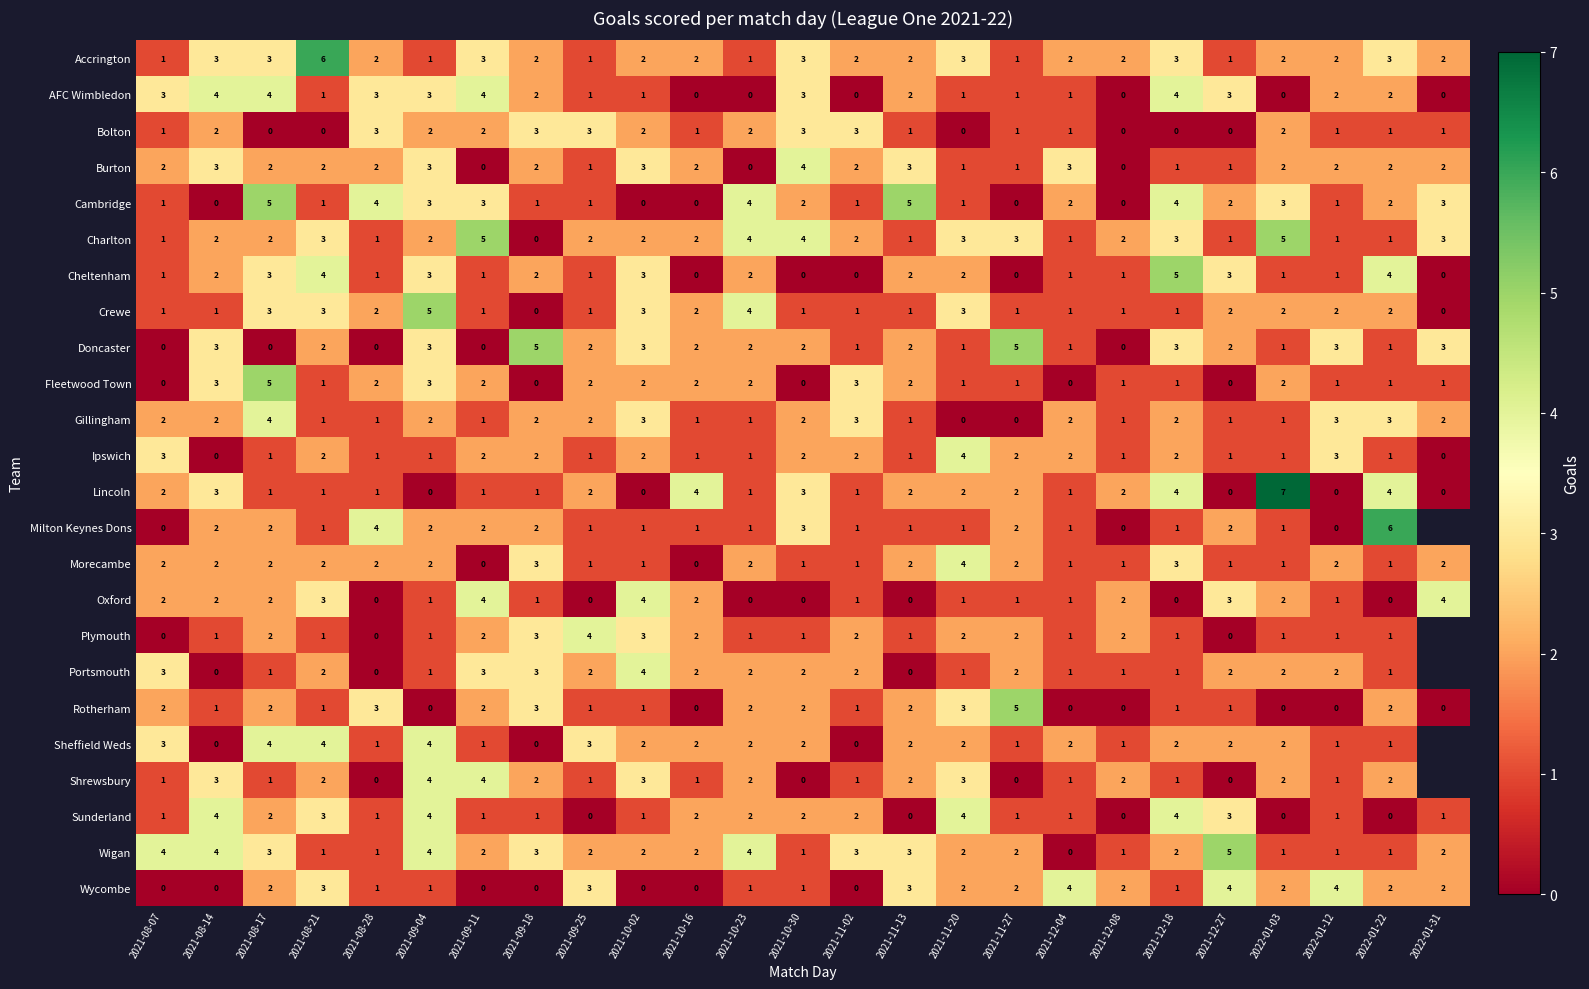

What is the difference between the highest and lowest values at 2021-09-25?

4